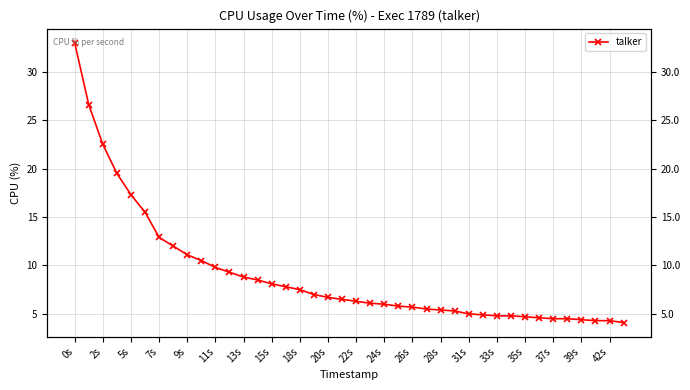

Reading left to right, extract all data points from this chart.

33.0	26.6	22.5	19.5	17.3	15.5	12.9	12.0	11.1	10.5	9.8	9.3	8.8	8.5	8.1	7.8	7.5	7.0	6.7	6.5	6.3	6.1	6.0	5.8	5.7	5.5	5.4	5.3	5.0	4.9	4.8	4.8	4.7	4.6	4.5	4.5	4.4	4.3	4.3	4.1